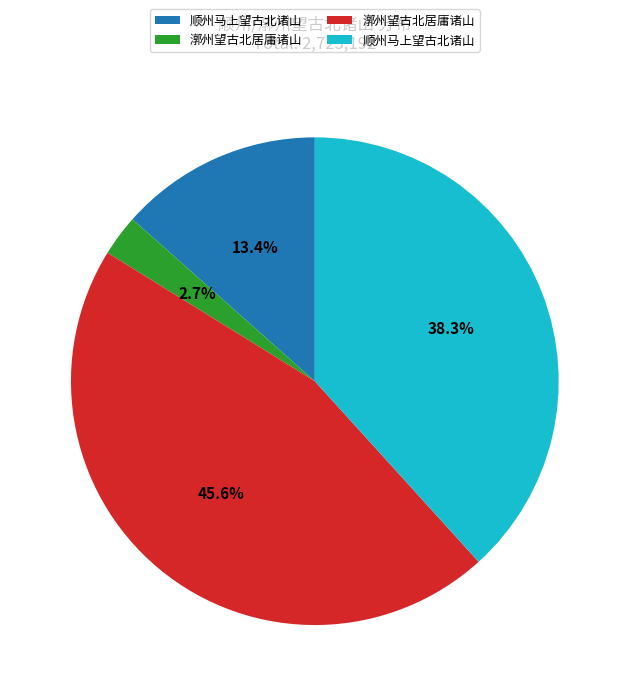

Is there a majority slice in this chart?

No